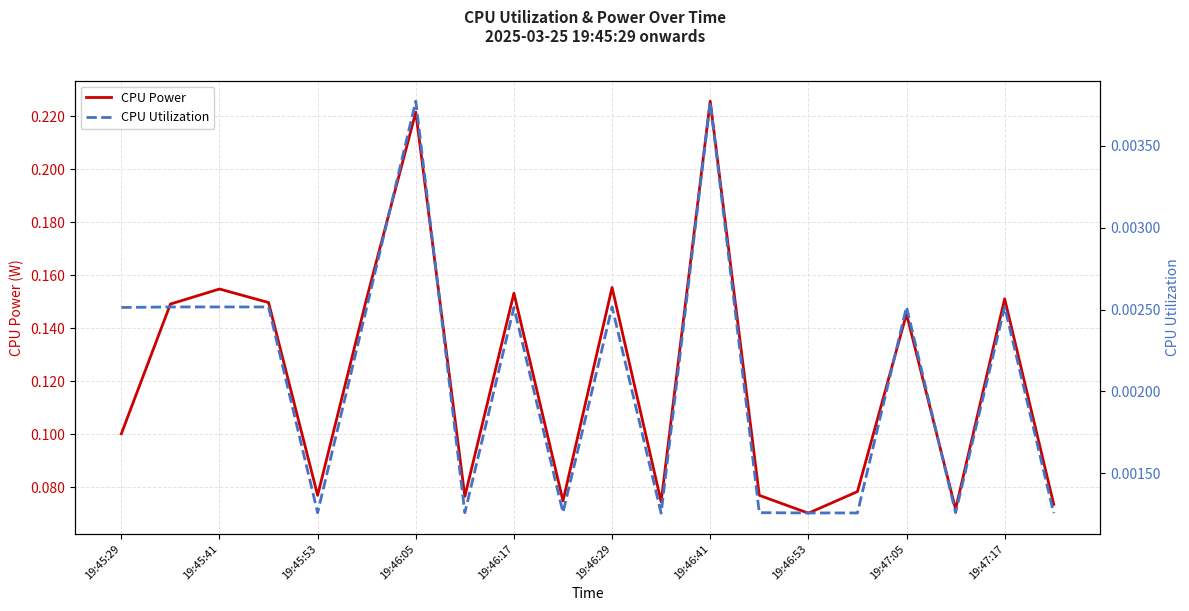

Is it true that CPU Power equals 0.2 at 19:47:05?

False